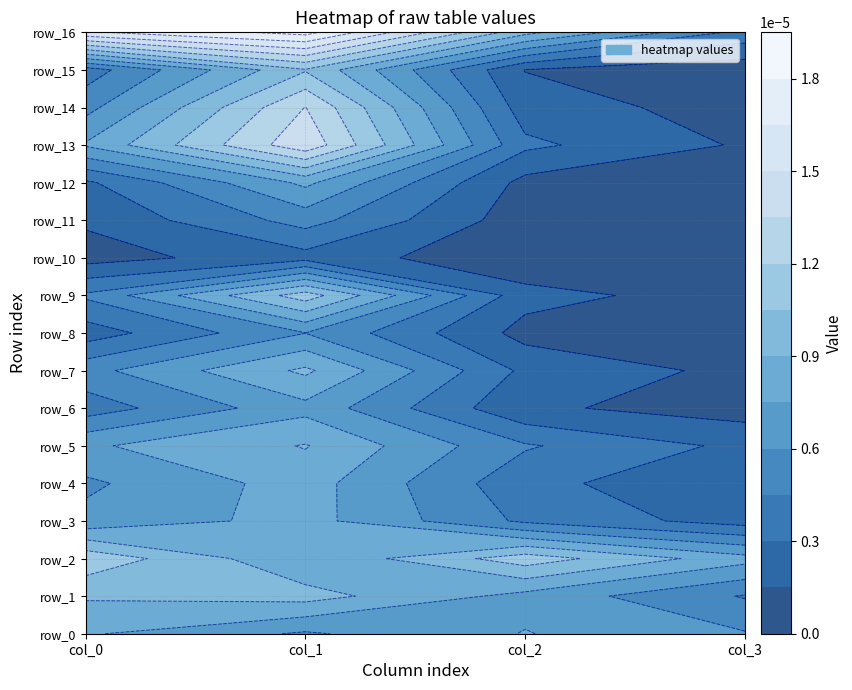

Rank the categories by row_7 value from lowest to highest.

3, 2, 0, 1